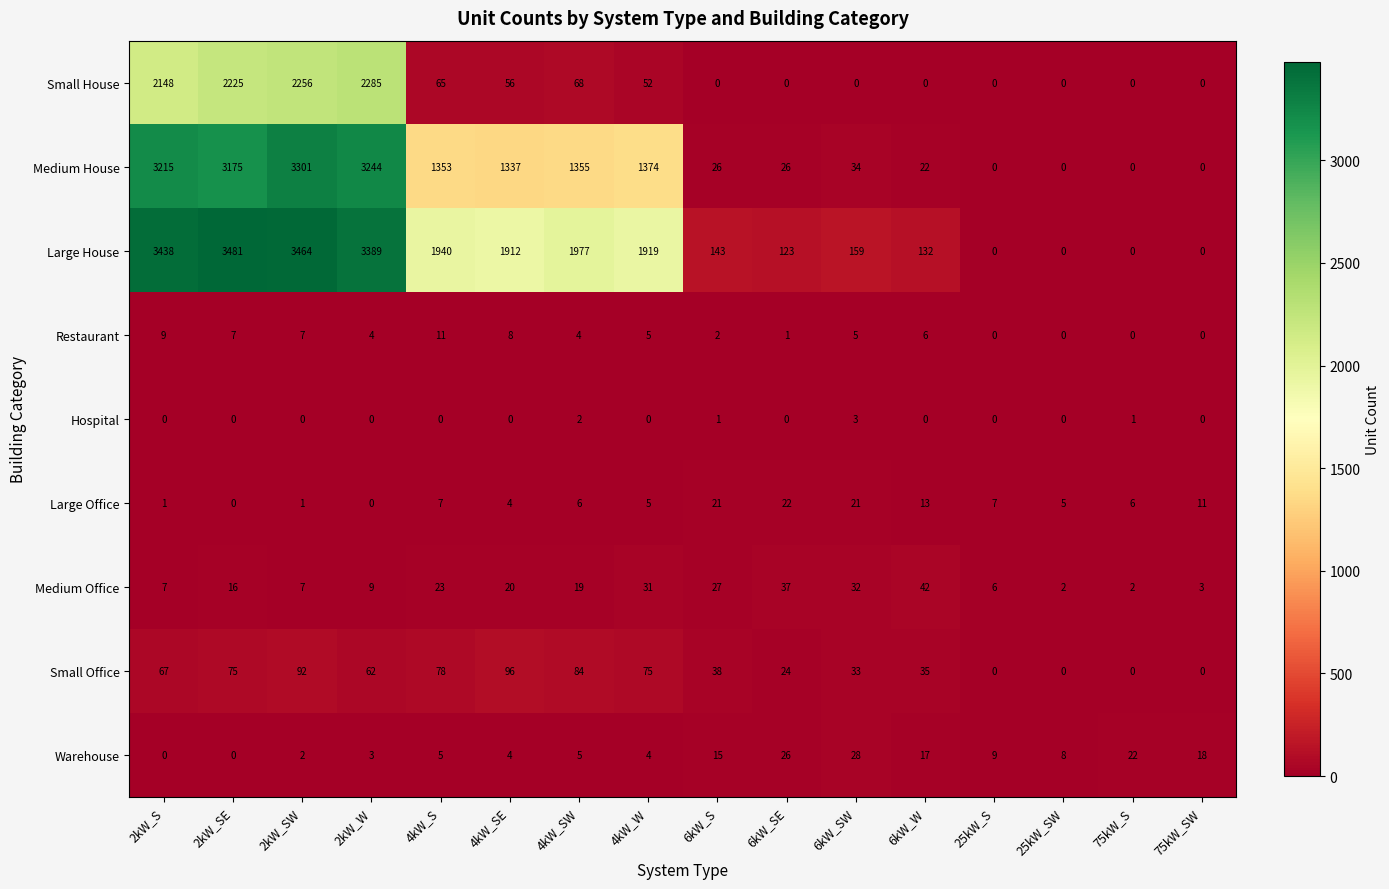

Which series has the largest total across all categories?

Large House